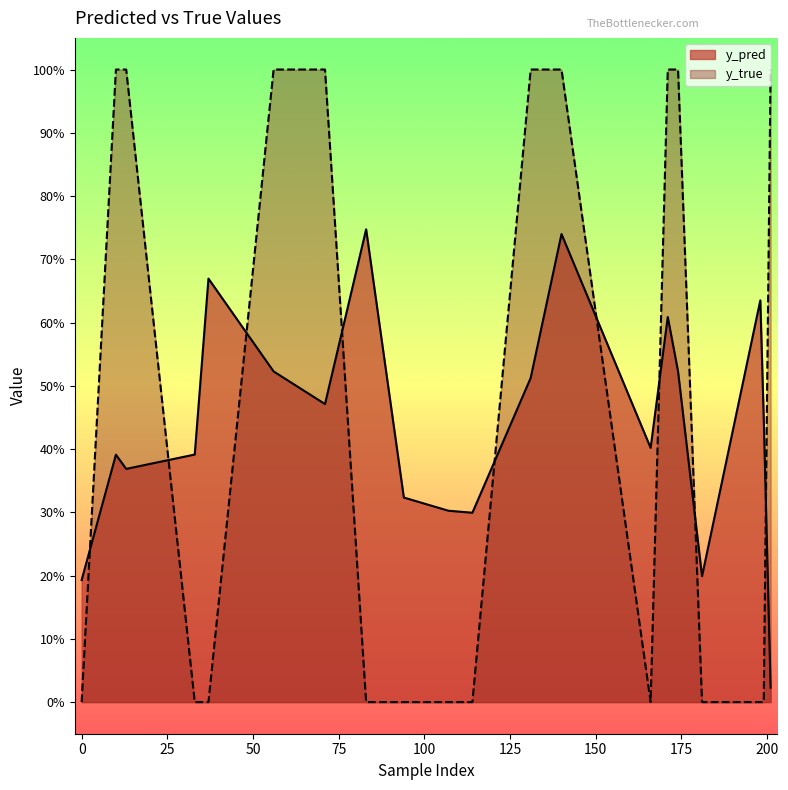

Reading right to left, transcribe all the data shown in this chart.

y_pred: 0.0	0.4	0.6	0.2	0.5	0.6	0.4	0.7	0.5	0.3	0.3	0.3	0.7	0.5	0.5	0.7	0.4	0.4	0.4	0.2
y_true: 1.0	0.0	0.0	0.0	1.0	1.0	0.0	1.0	1.0	0.0	0.0	0.0	0.0	1.0	1.0	0.0	0.0	1.0	1.0	0.0